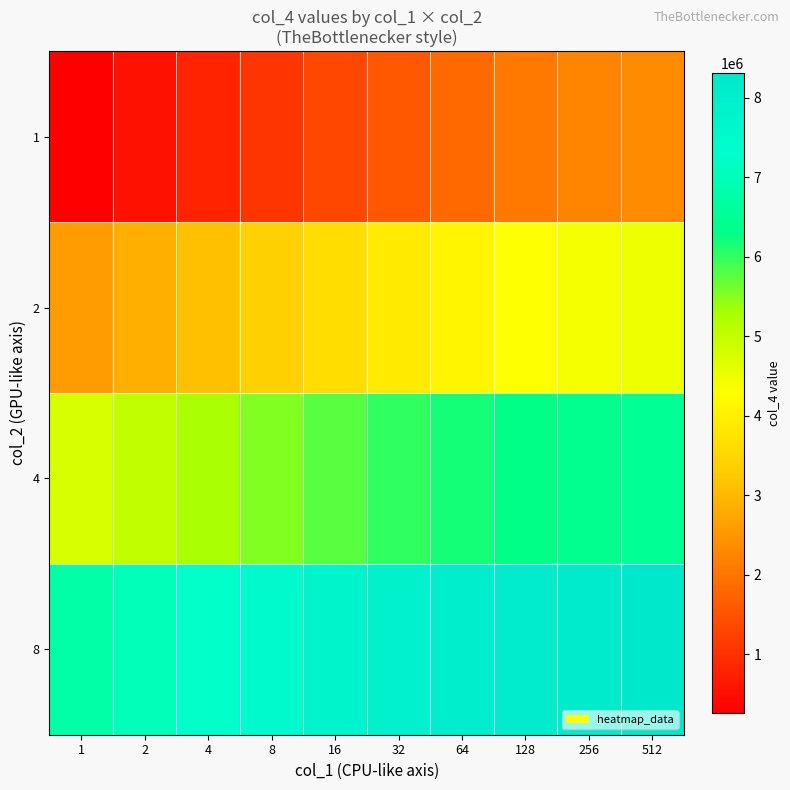

At which category does the chart reach its minimum across all series?

1